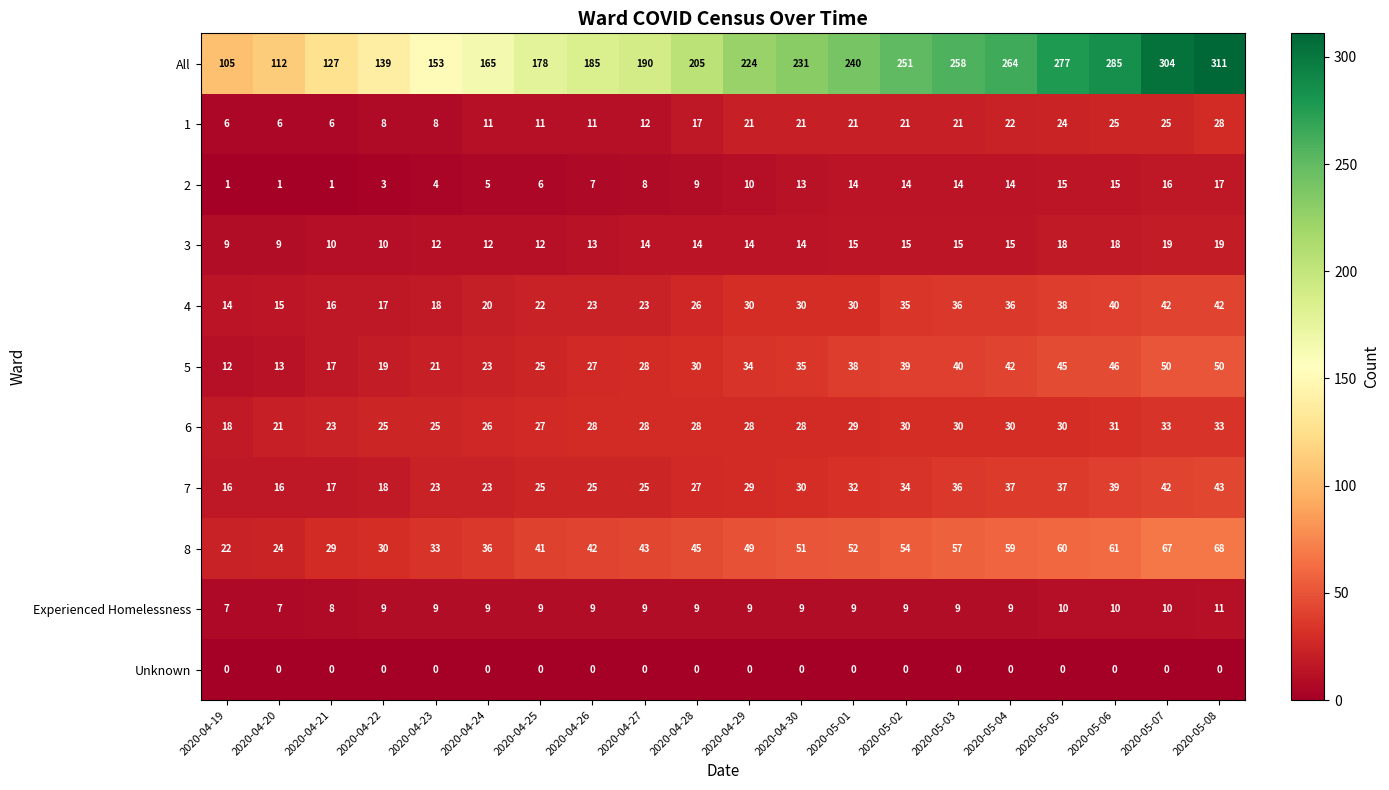

What is the maximum value shown in the chart?

311